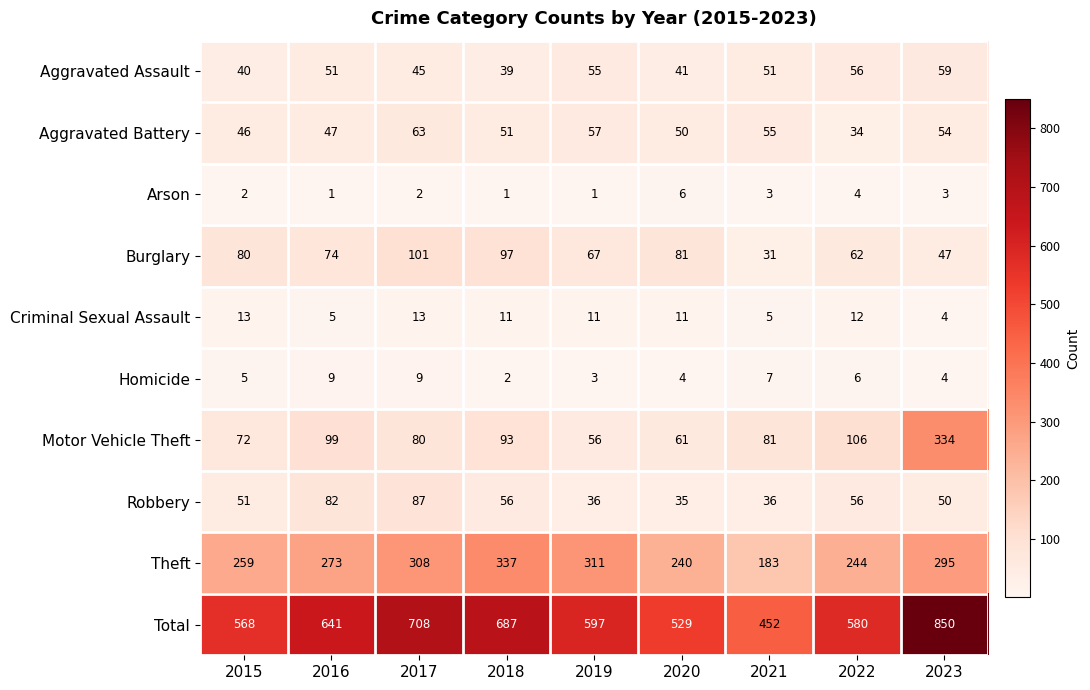

What is the lowest value of the Aggravated Battery series?

34